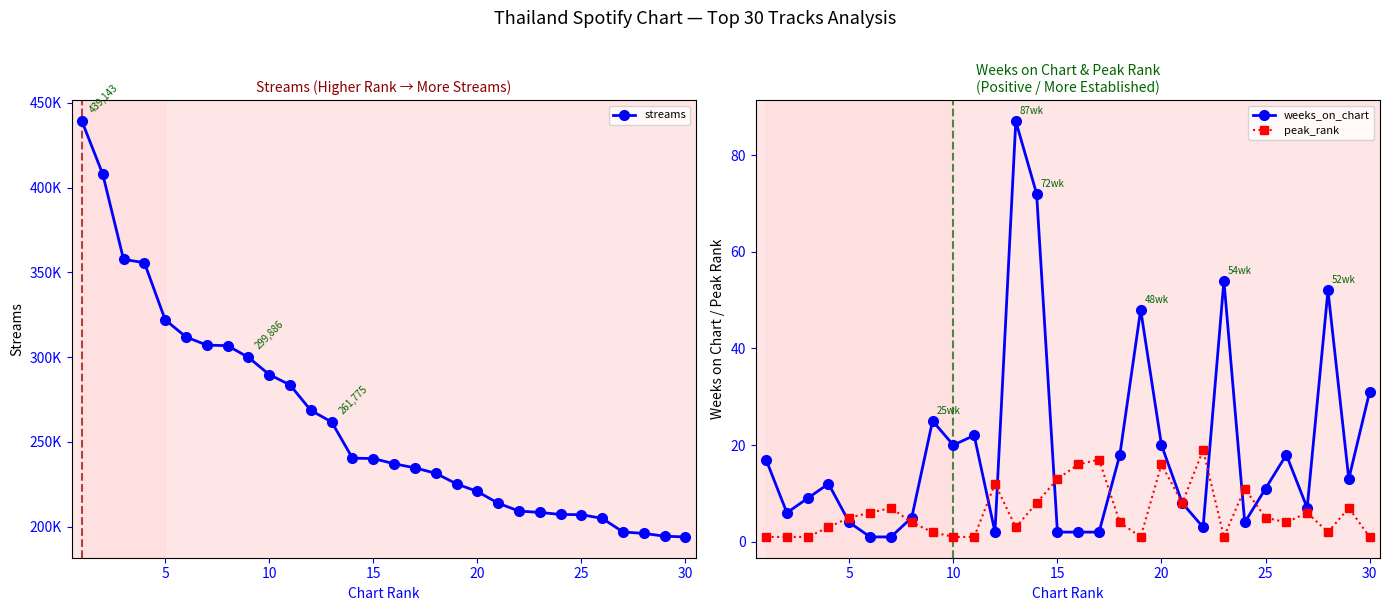

True or false: weeks_on_chart has more than 1 interior local peaks.

True